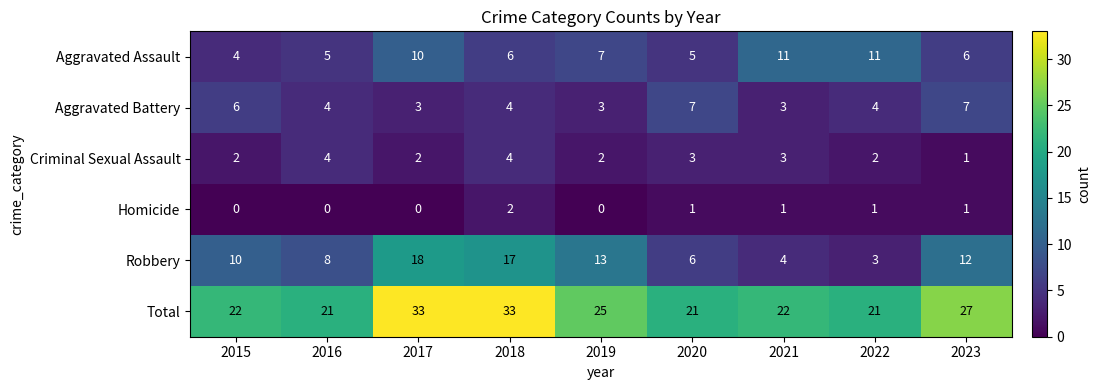

True or false: Robbery has a value of 16 at 2023.

False